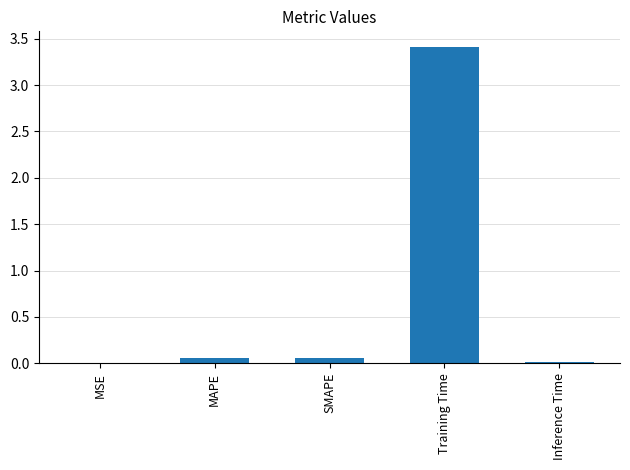

What is the average value?

0.7